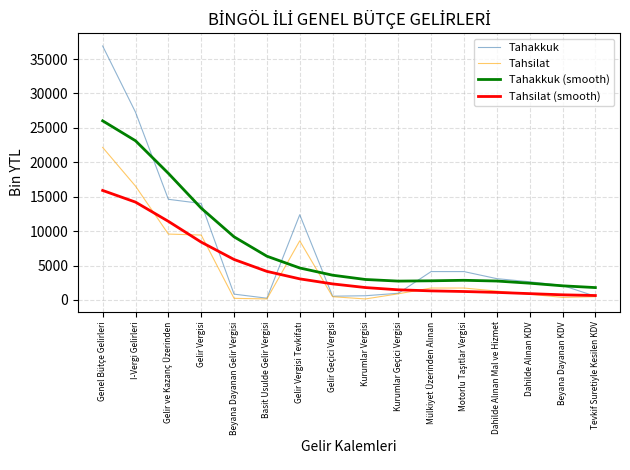

What is the maximum value for Tahakkuk?

36902.0